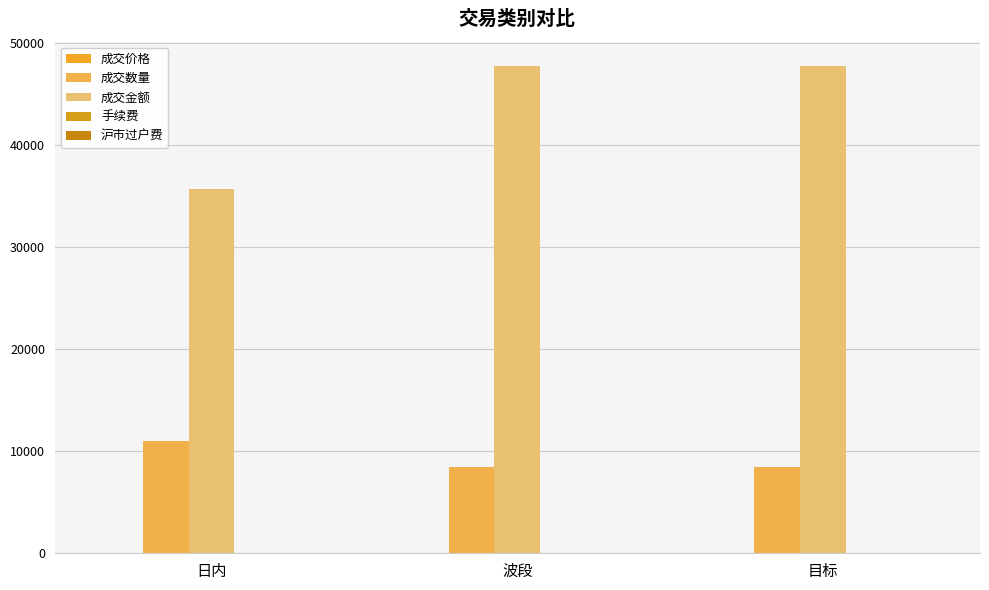

Is it true that 成交数量 equals 15052.4 at 波段?

False